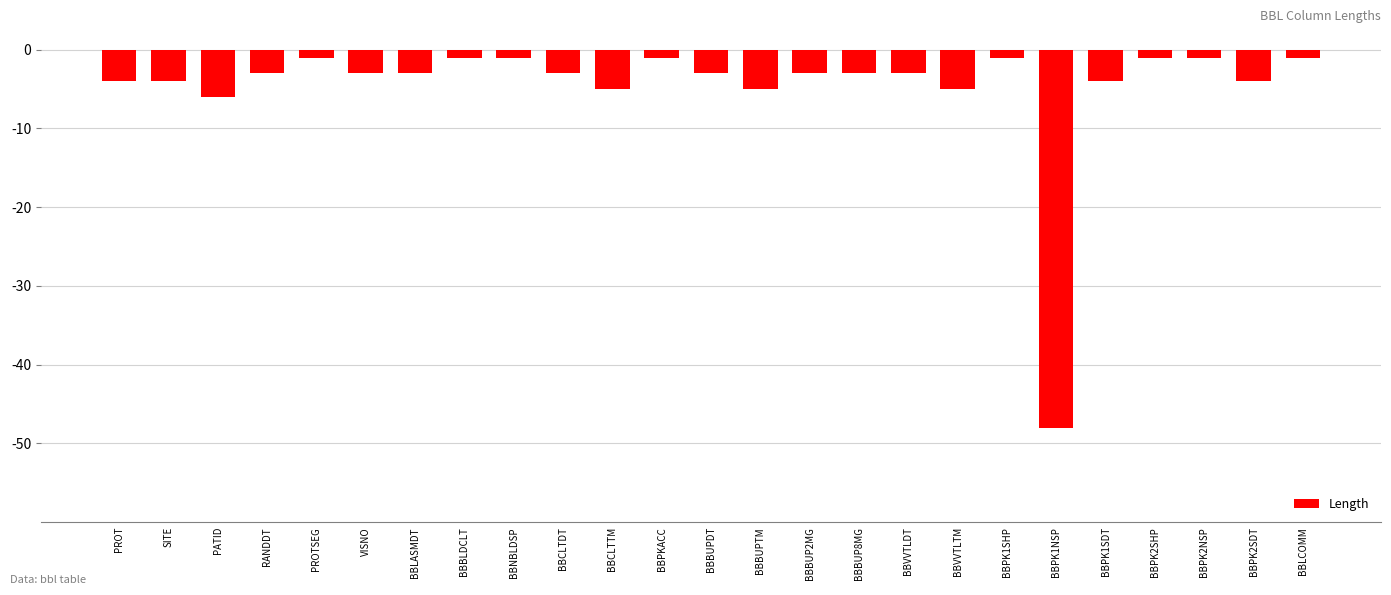

How many categories are shown in the chart?

25